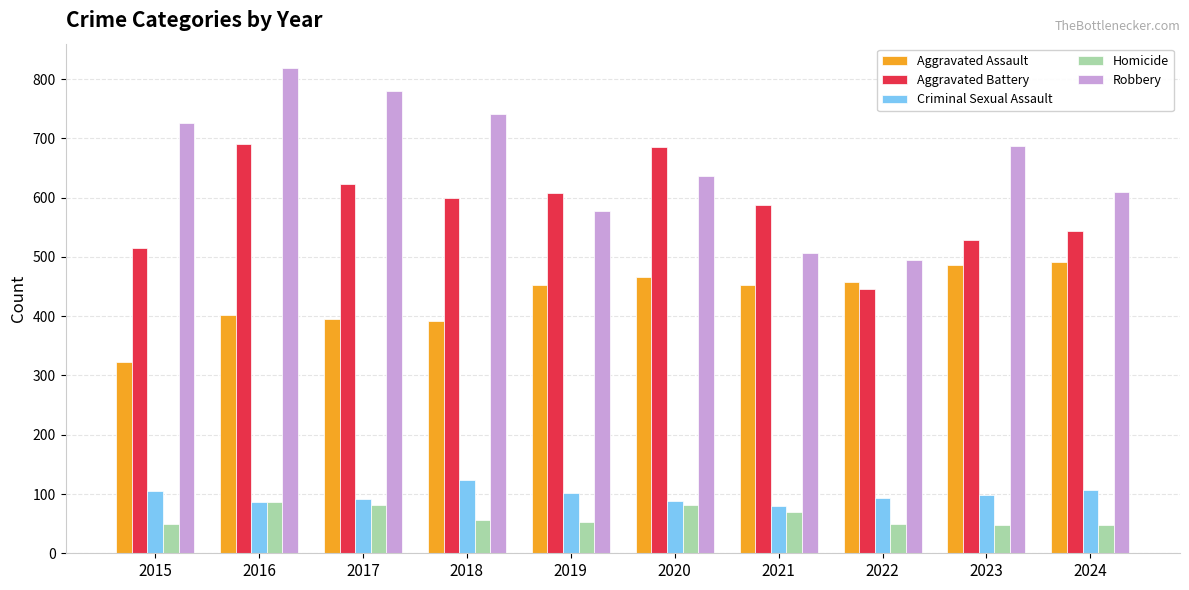

What is the average value of the Aggravated Assault series?

432